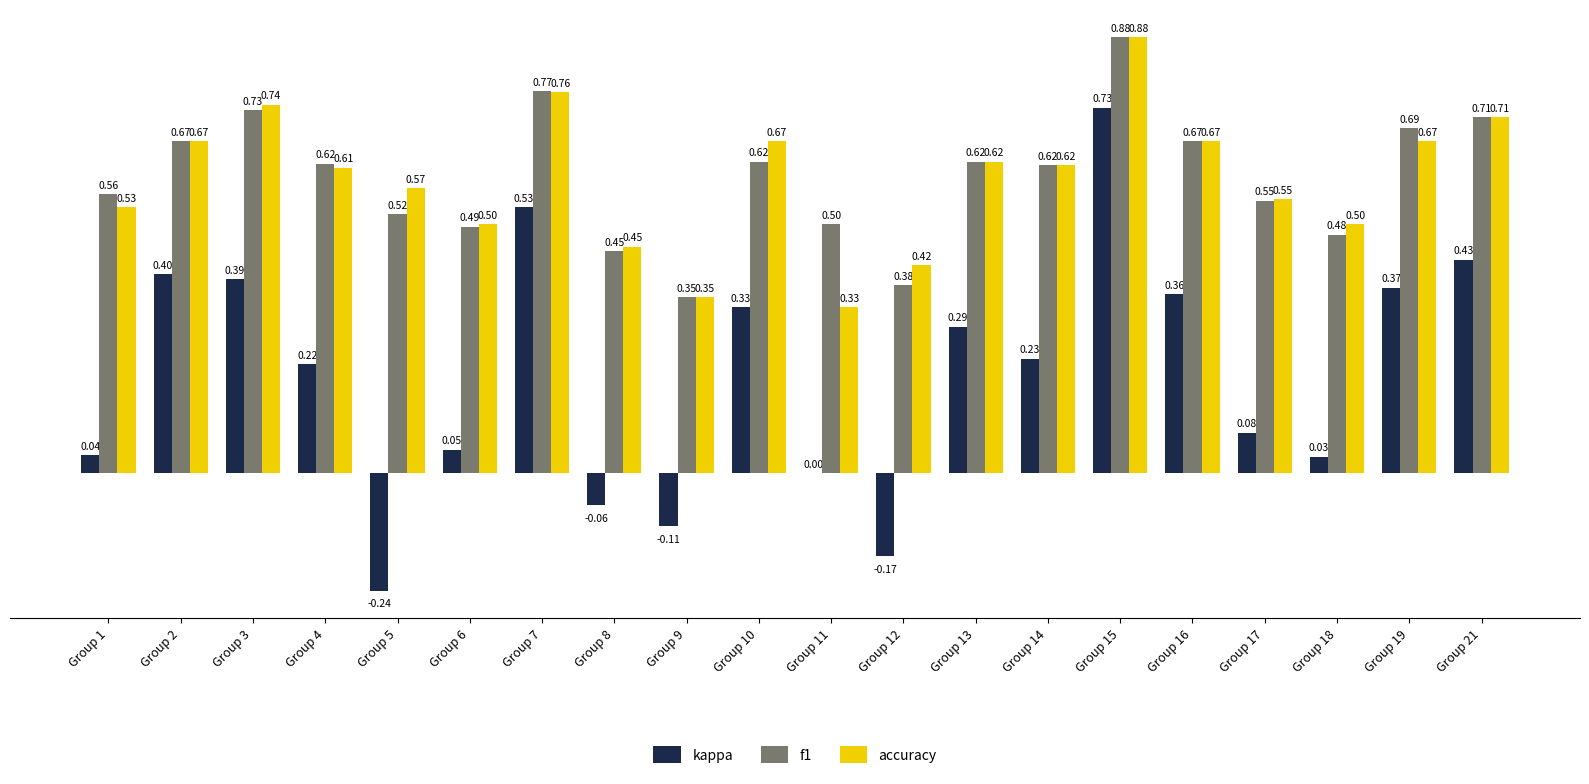

Where does the kappa series first go above 0?

Group 1